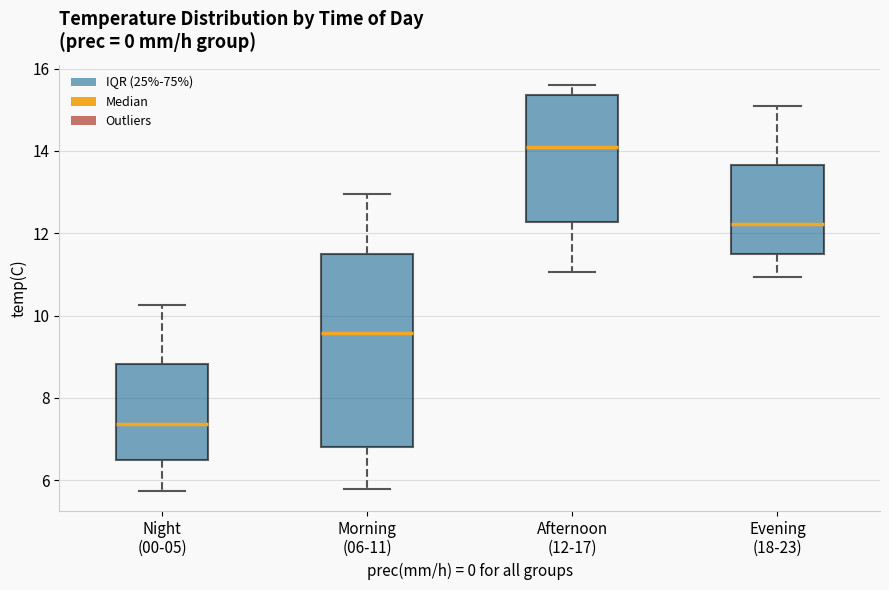

Comparing the boxes themselves (not the whiskers), which one is the tallest?

Morning (06-11)